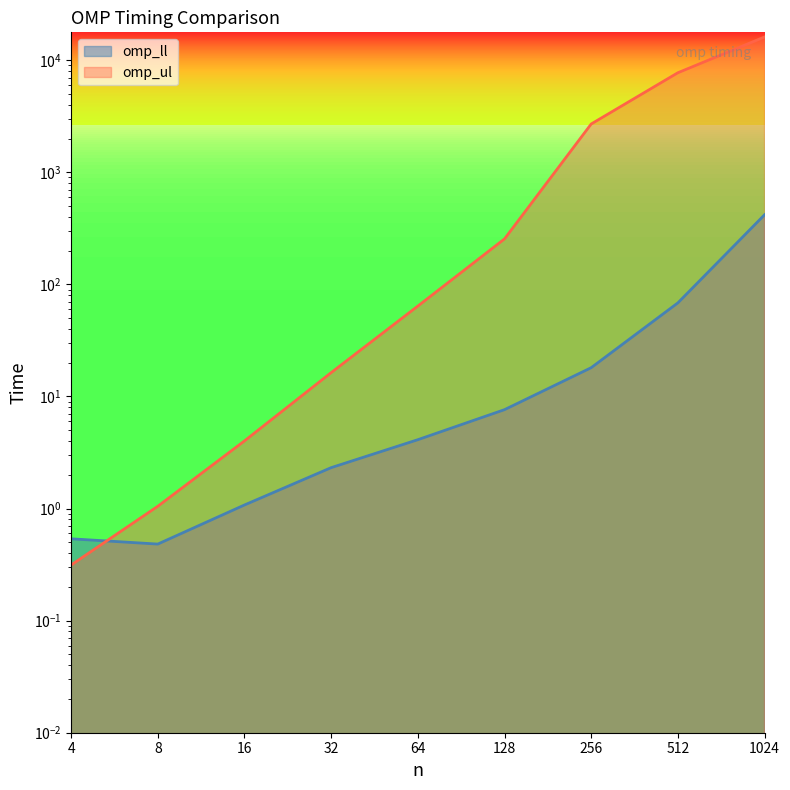

What are all the series names shown in the legend?

omp_ll, omp_ul